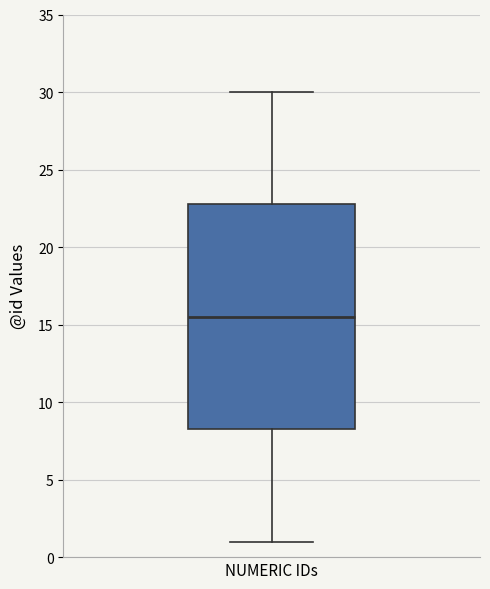

Read this box plot against the y-axis: the position of the median line, the range covered by the box, and the ends of both whiskers. The values are not printed on the chart, so give them approximately, as read against the axis.

median 15.5, box 8.5 to 23.0, whiskers 1.0 to 30.0